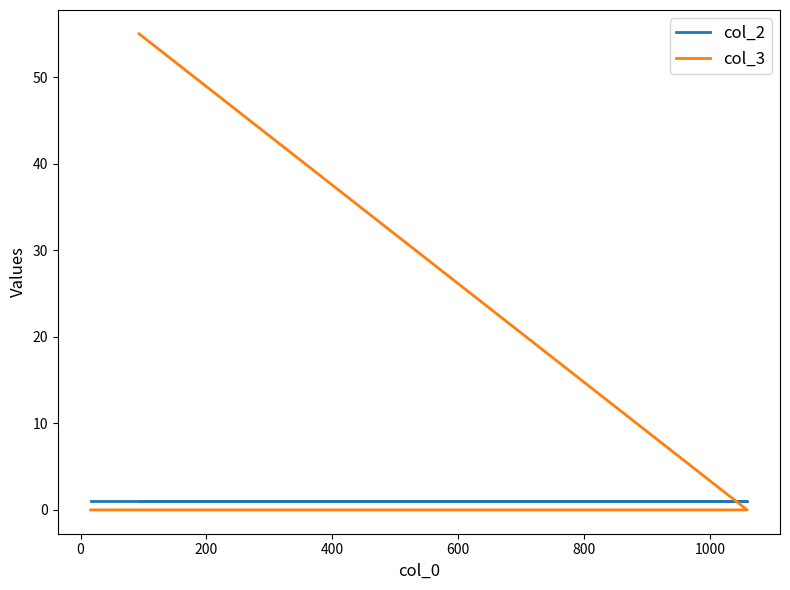

Which series has the largest total across all categories?

col_3